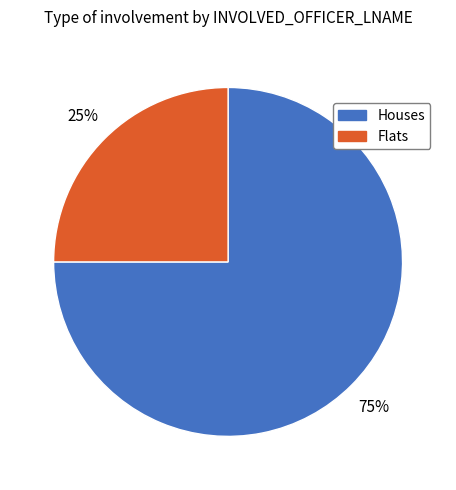

To the nearest percent, what is the difference between the largest and smallest slice percentages?

50%